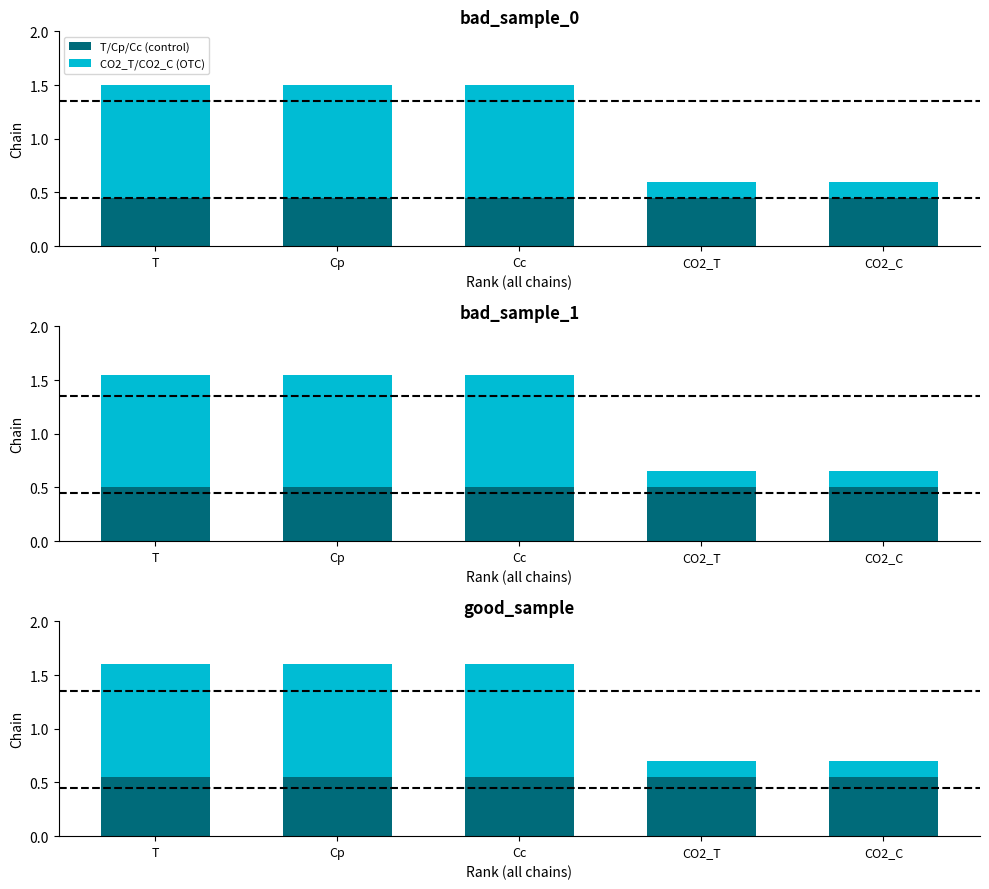

Reading left to right, extract all data points from this chart.

T/Cp/Cc (control): T=0.6	Cp=0.6	Cc=0.6	CO2_T=0.6	CO2_C=0.6
CO2_T/CO2_C (OTC): T=1.1	Cp=1.1	Cc=1.1	CO2_T=0.2	CO2_C=0.2